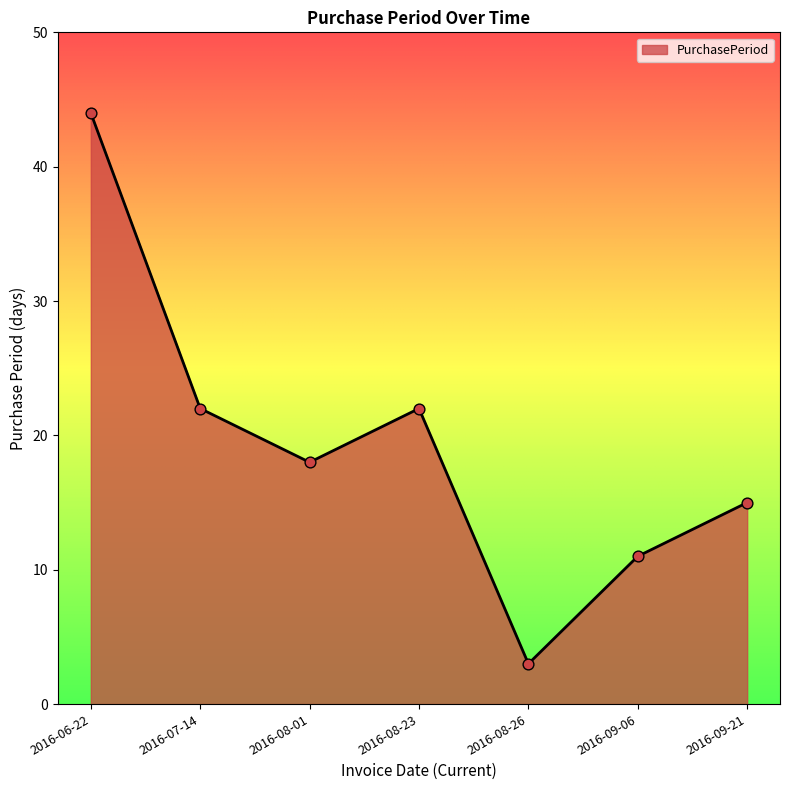

What is the change in value from 2016-07-14 to 2016-09-06?

-11